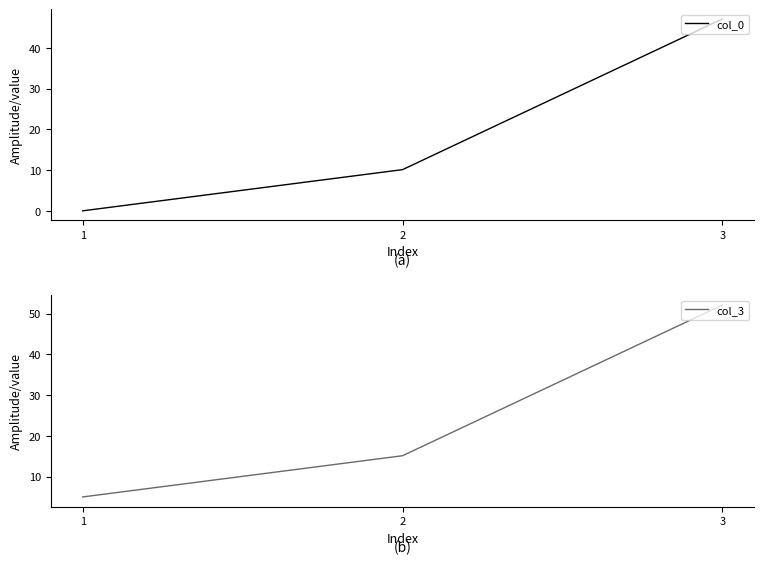

True or false: col_0 has a value of 16.7 at 1.

False